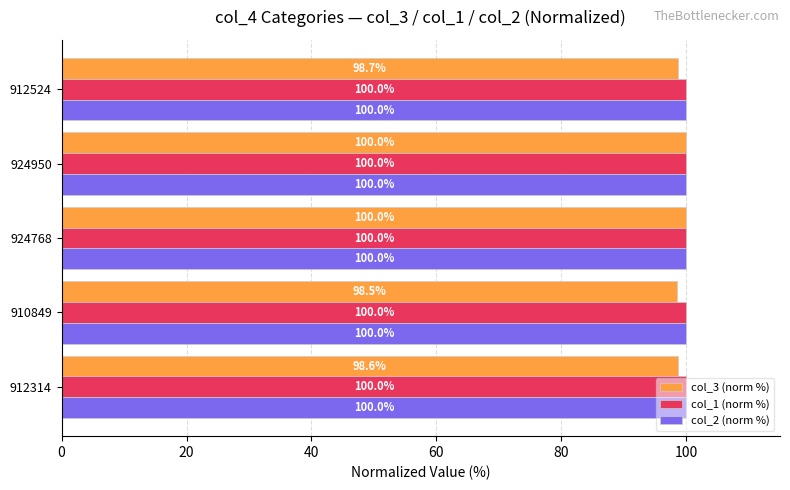

What value does the col_3 (norm %) series have at 912314?

98.6